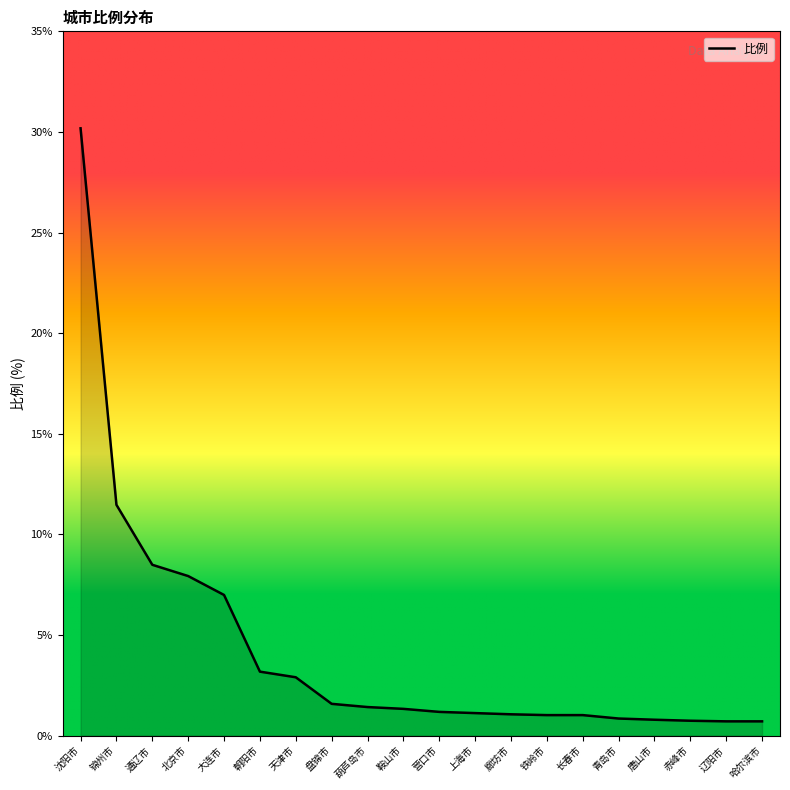

What position from the right is 锦州市?

19